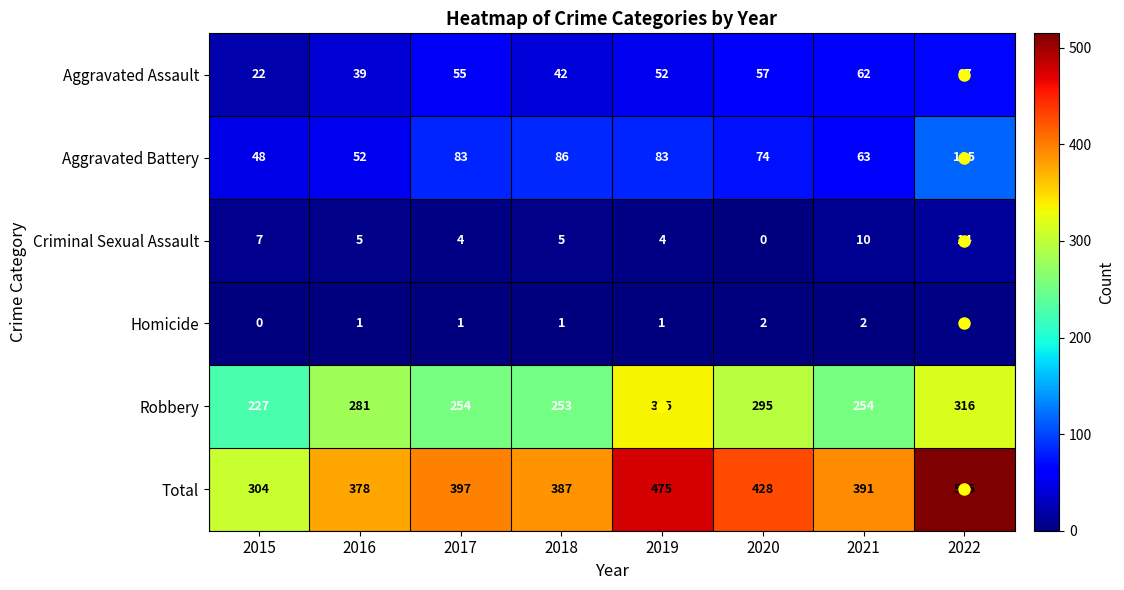

Which series has the largest total across all categories?

Total